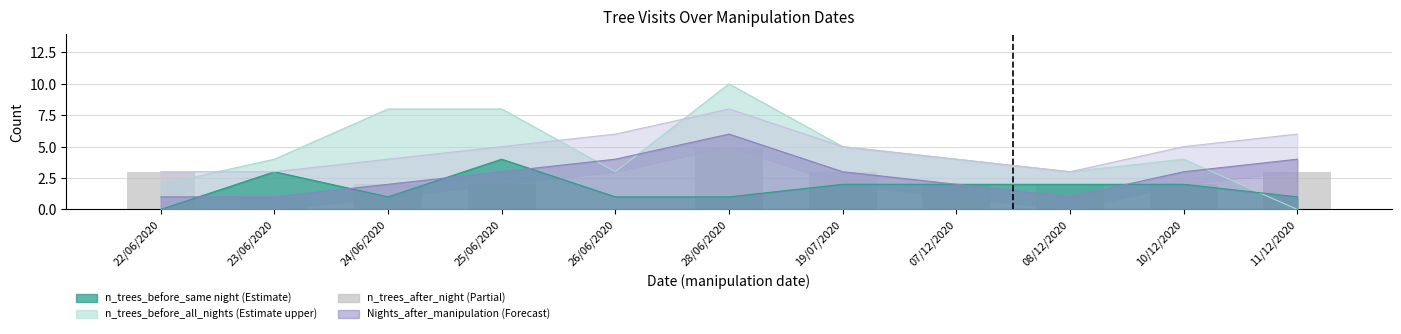

The chart shows a value of 9 at 28/06/2020. True or false?

False